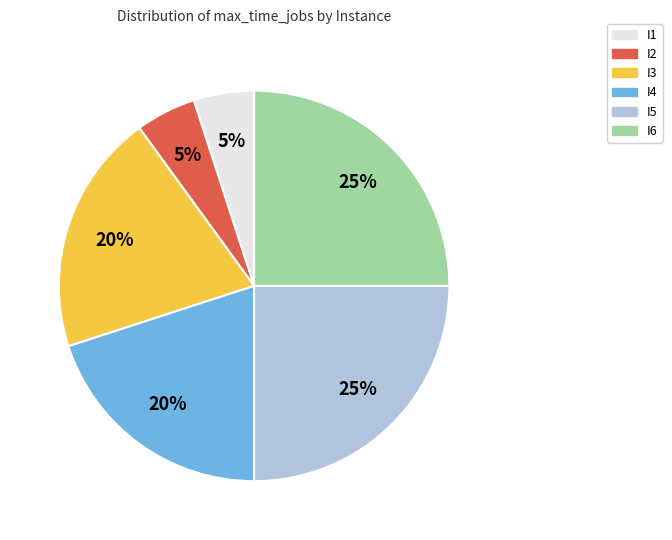

To the nearest percent, what percentage of the pie is I4?

20%